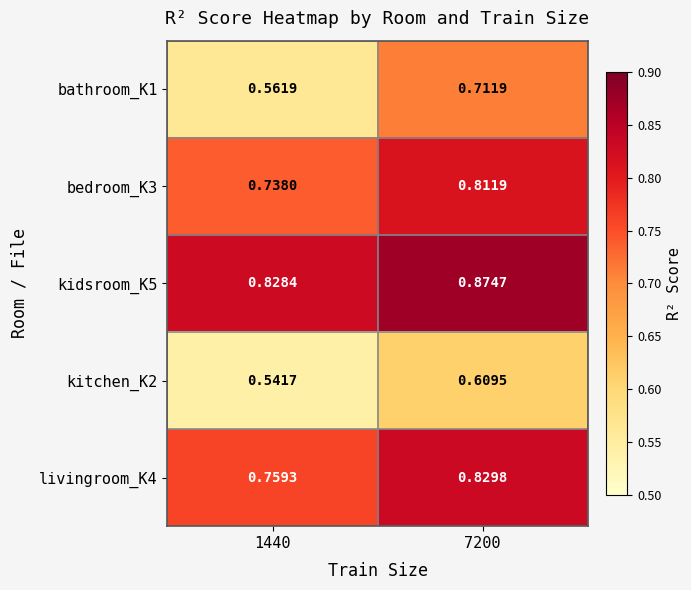

Which label corresponds to the largest value in the chart?

7200